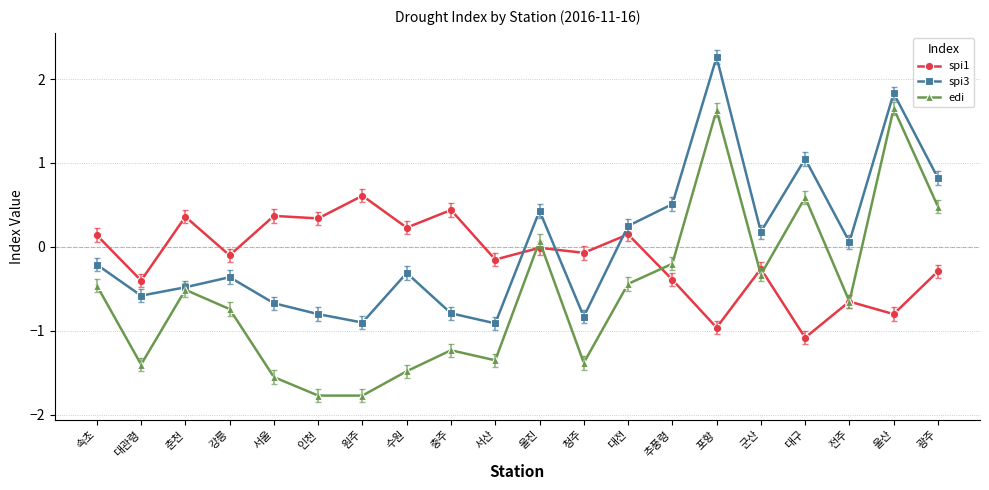

Which series changed the most between 울진 and 광주?

edi